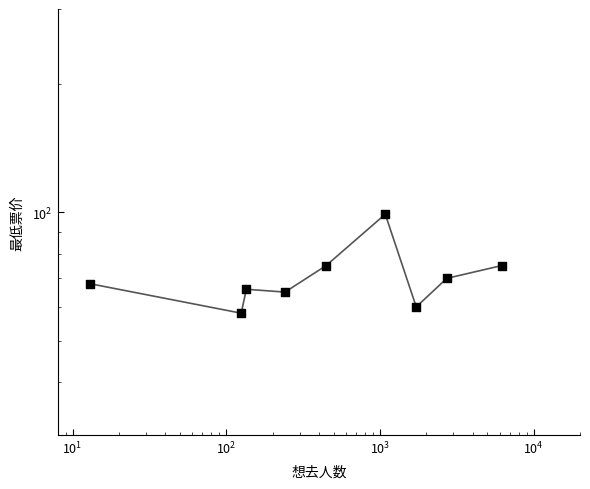

Between $\mathdefault{10^{3}}$ and $\mathdefault{10^{4}}$, which is larger?

$\mathdefault{10^{4}}$